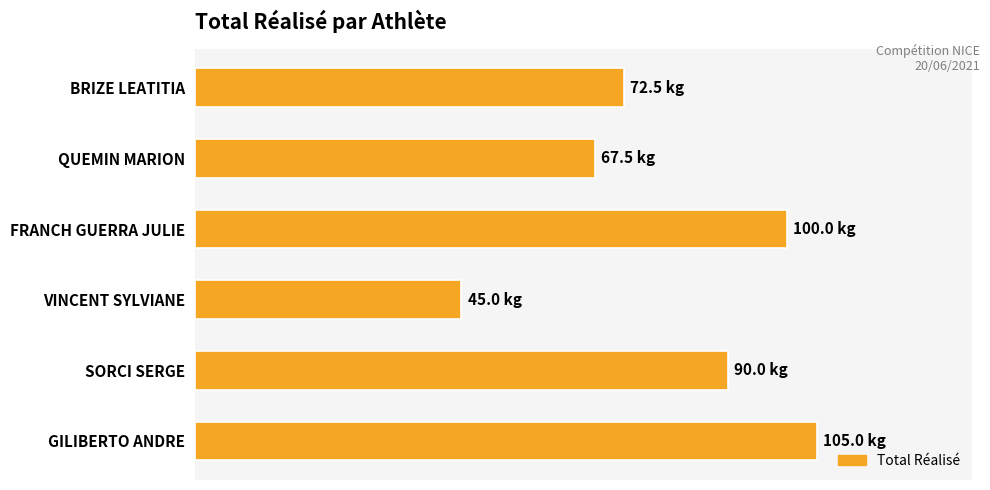

Are the bars horizontal?

Yes